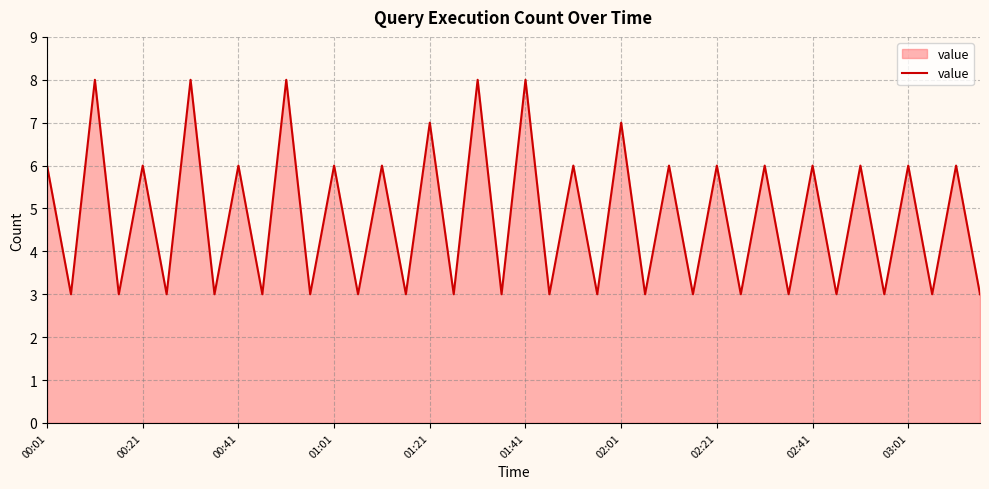

What is the maximum value shown in the chart?

8